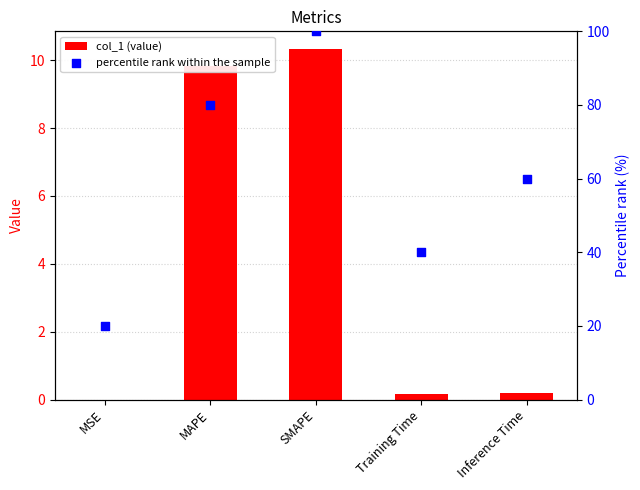

What is the total value across all series at Training Time?

40.2